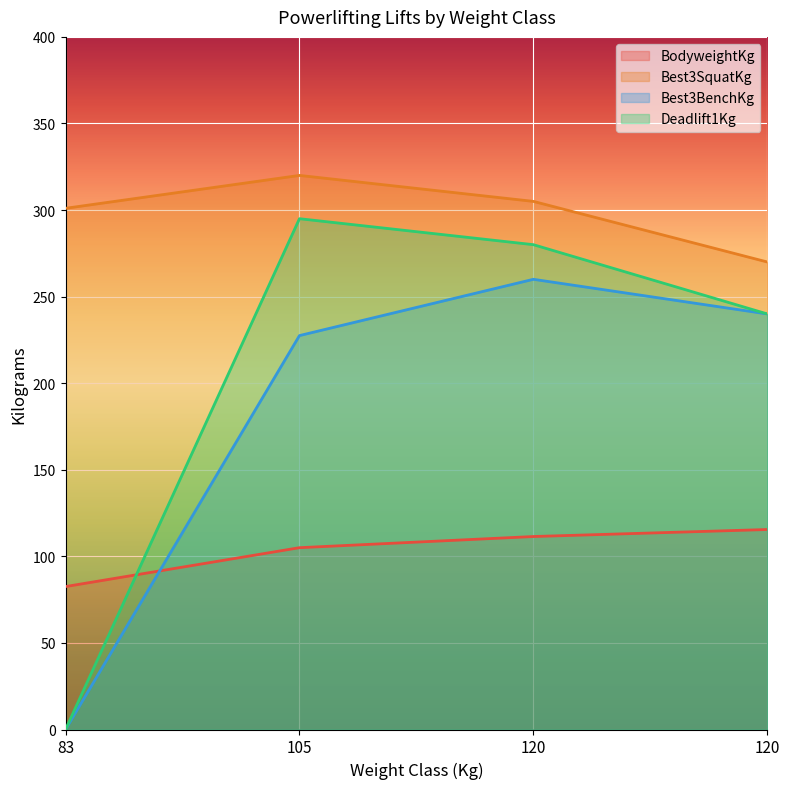

Between 120 and 83, which is larger?

120